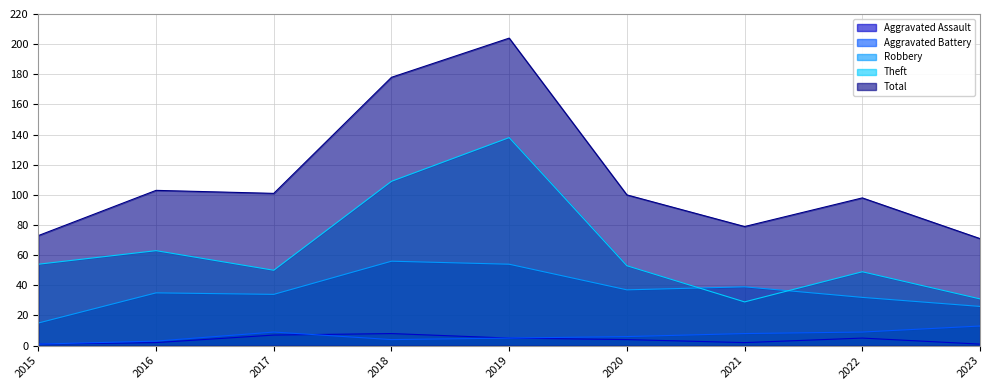

What is the minimum value shown in the chart?

1